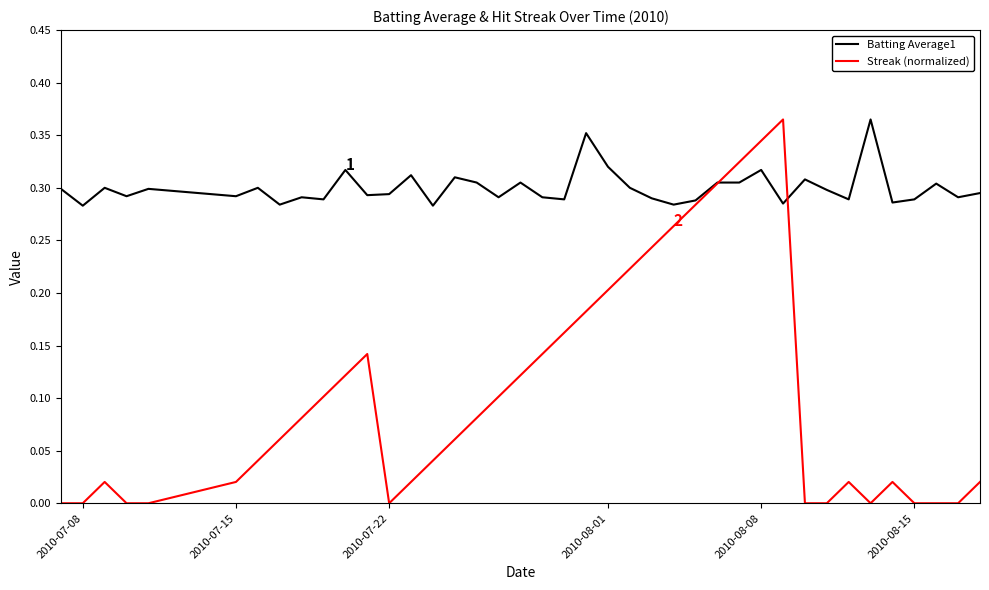

Rank the series by their average value, from lowest to highest.

Streak (normalized), Batting Average1